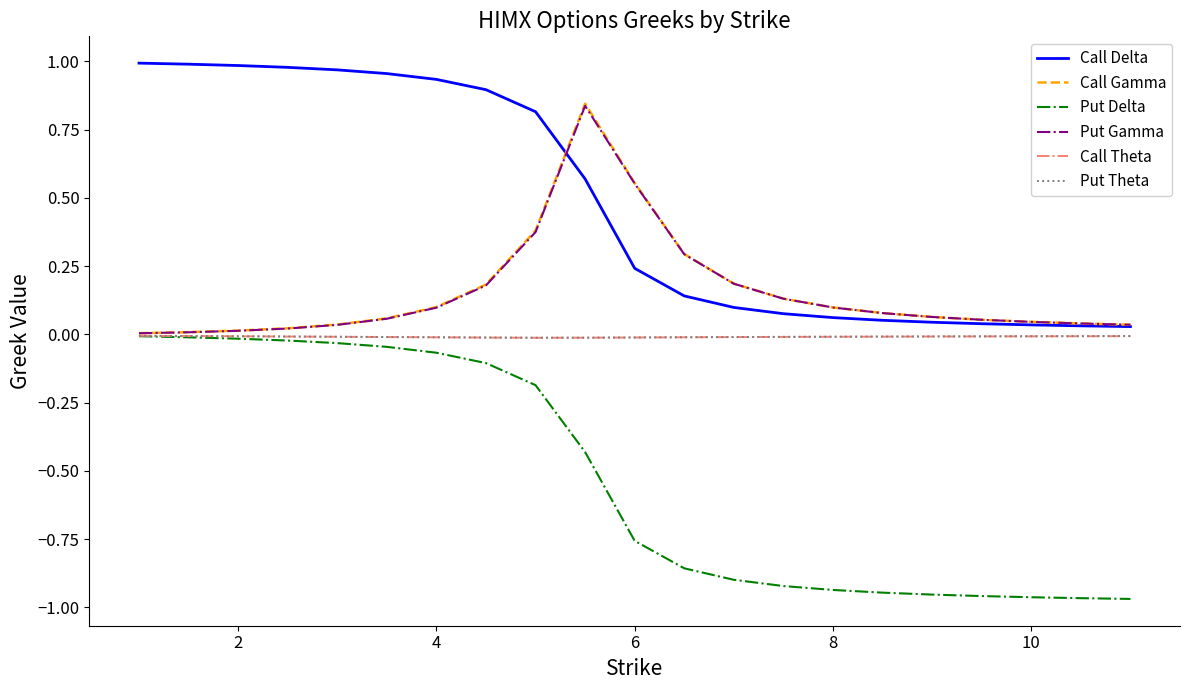

Which series has the largest range (max minus min)?

Call Delta